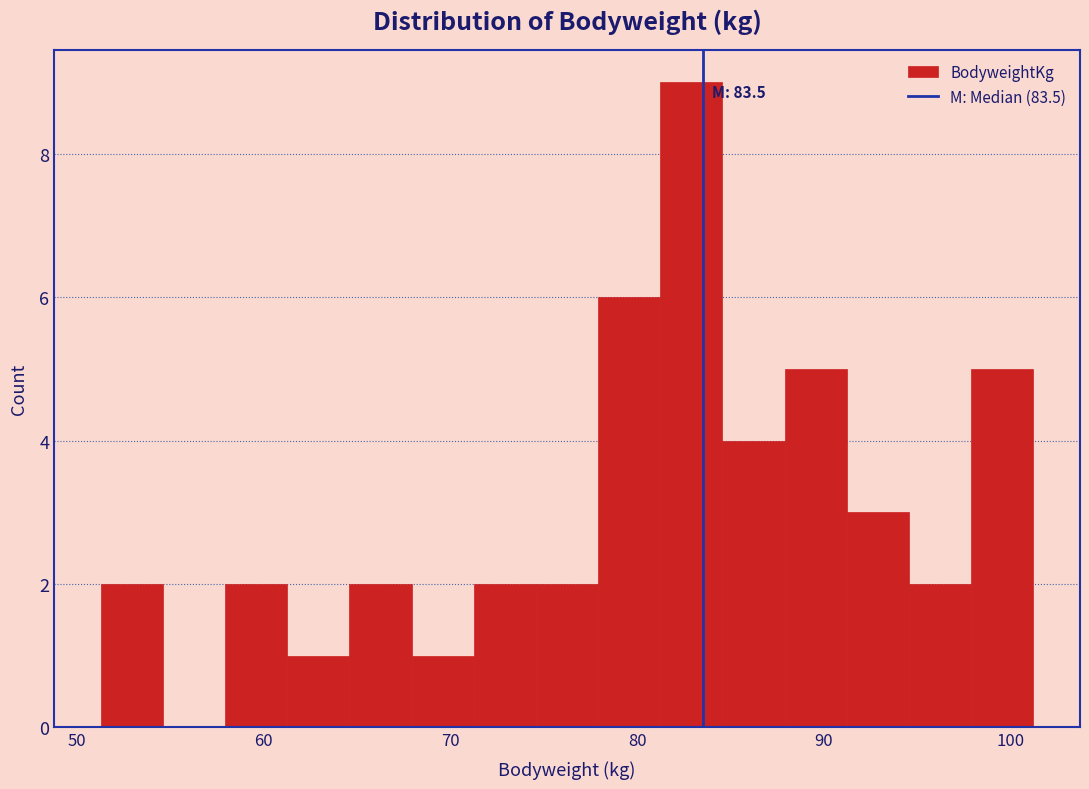

Around what value on the x-axis is the tallest bar? Give the approximate position of its centre, as read against the axis.

83